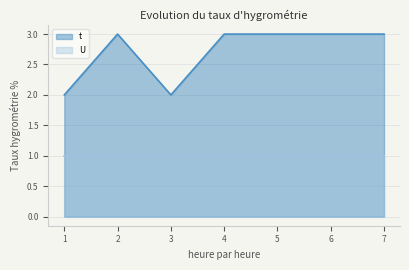

What is the value of the 4th point from the left?

3